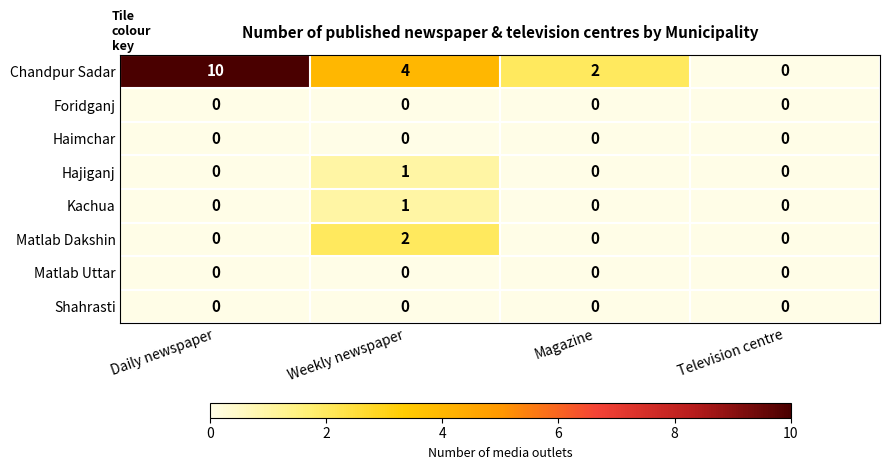

Is it true that Matlab Dakshin equals -1 at Television centre?

False